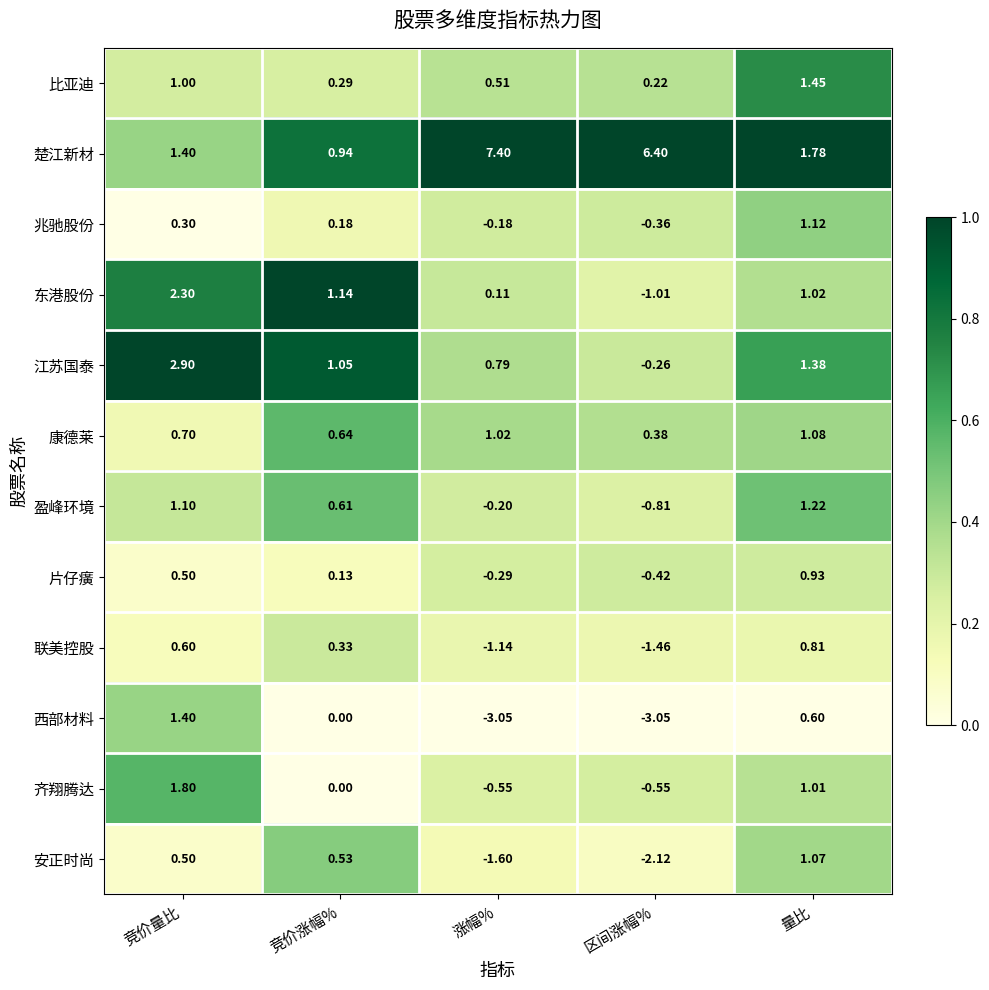

Which category has the highest value in the 康德莱 series?

量比